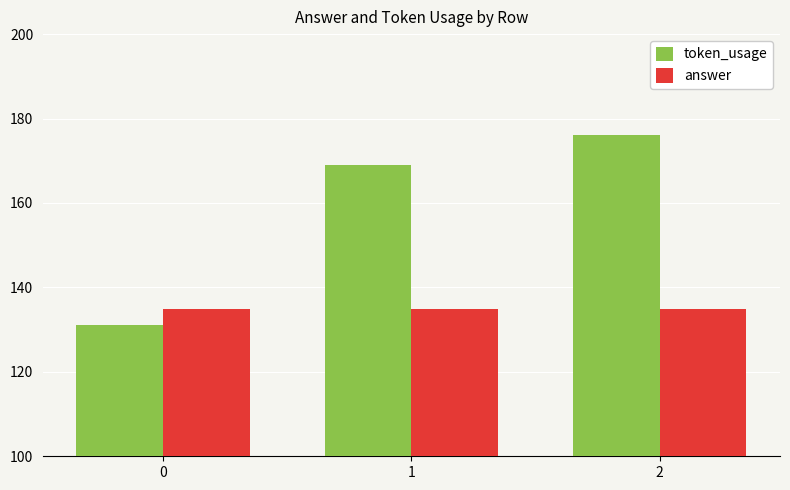

Where is token_usage nearest to the value 153?

1